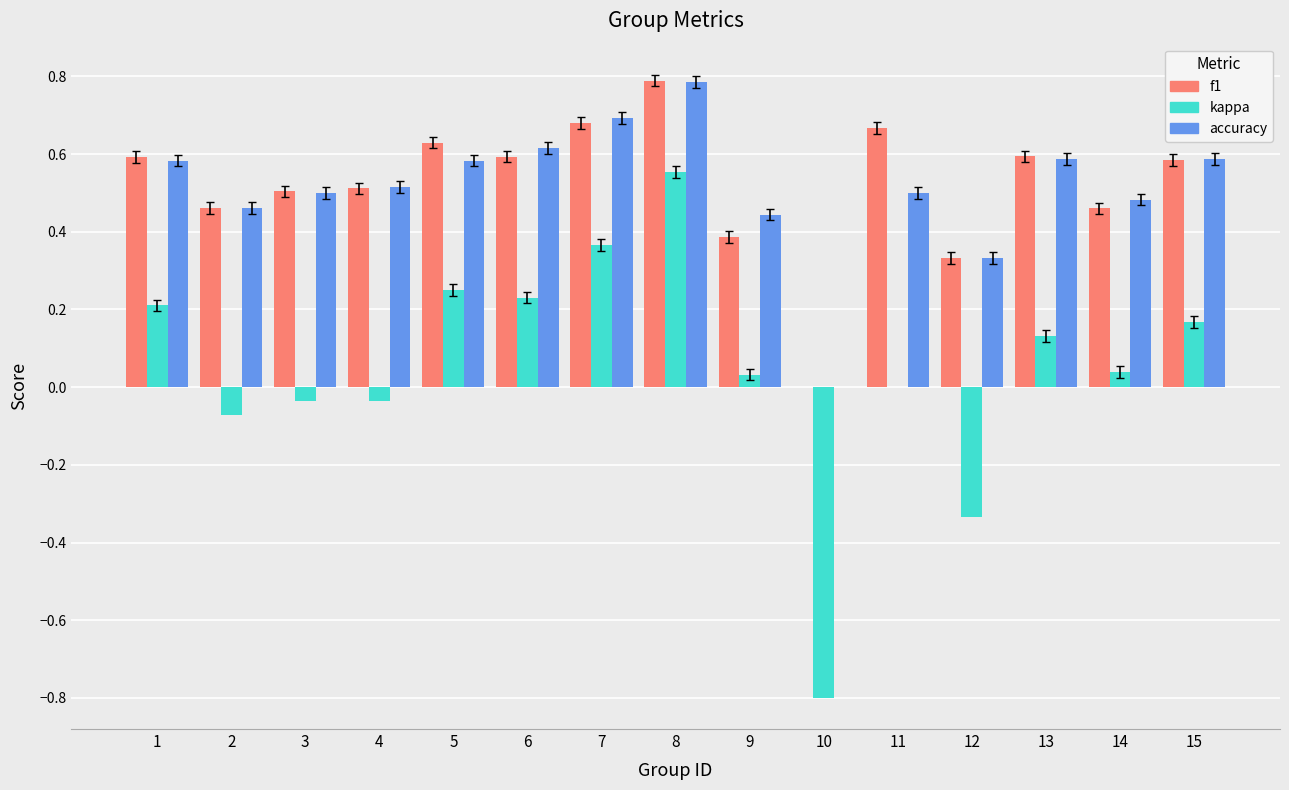

How many groups of bars are there?

15